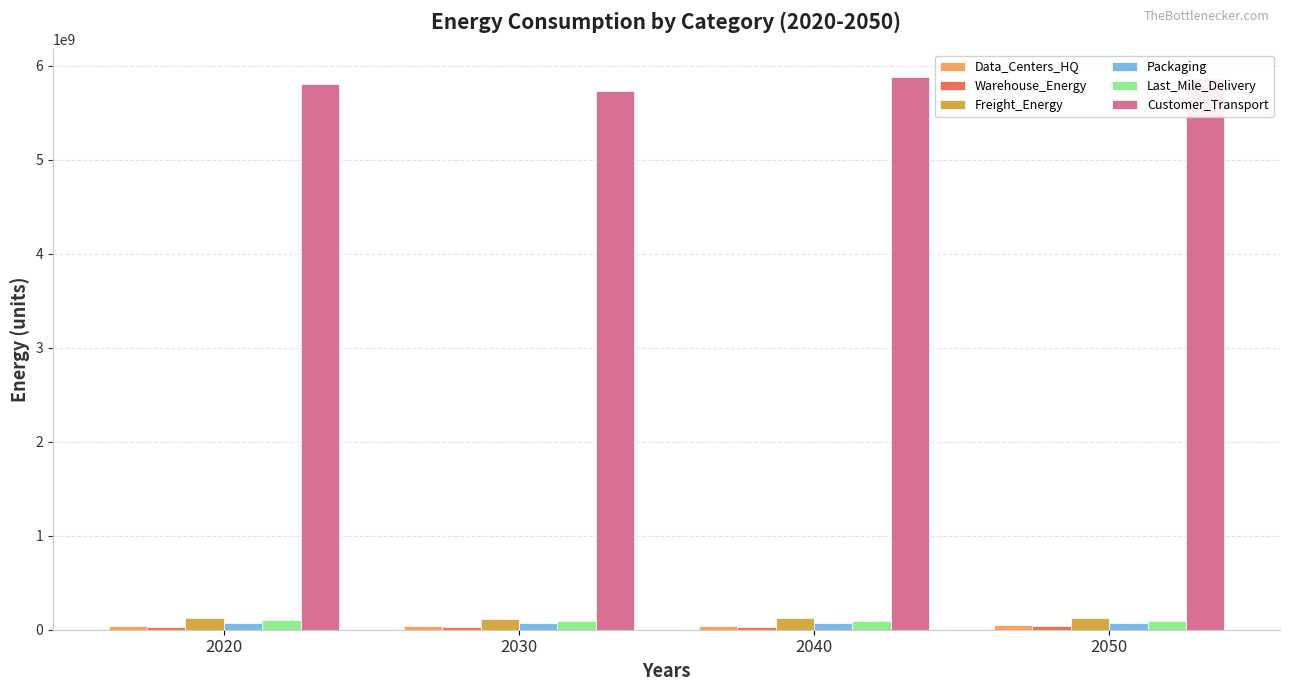

Which series has the largest total across all categories?

Customer_Transport